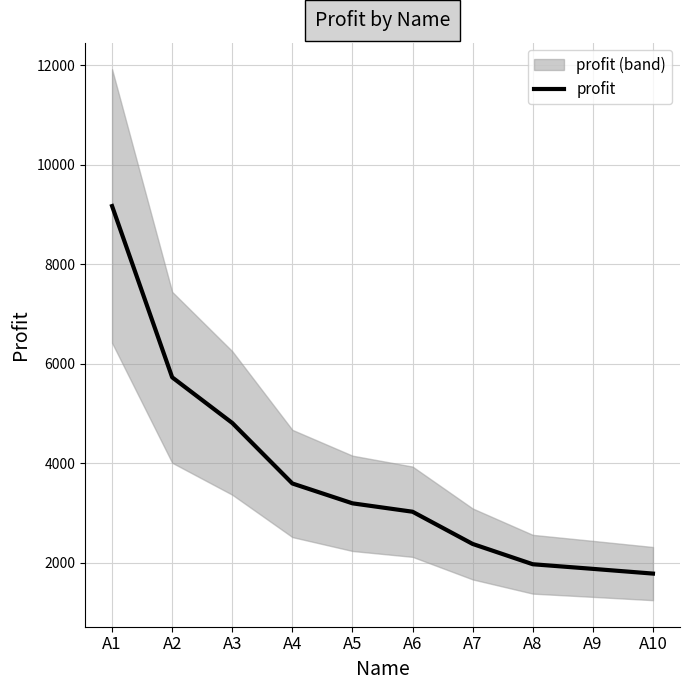

Where does the data first go above 3195?

A1